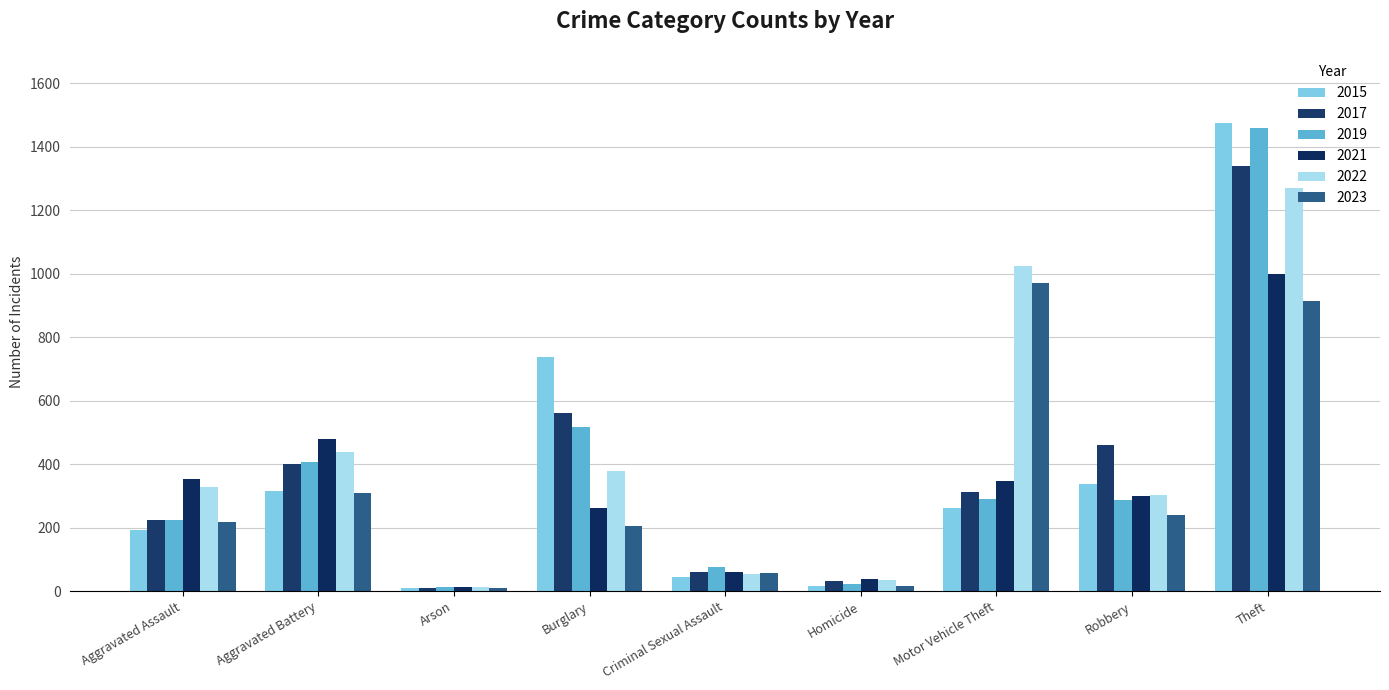

What is the lowest value of the 2023 series?

9